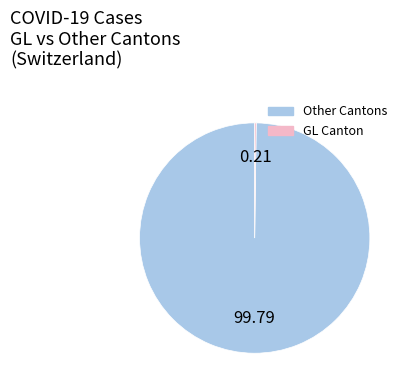

Does any single category account for the majority?

Yes